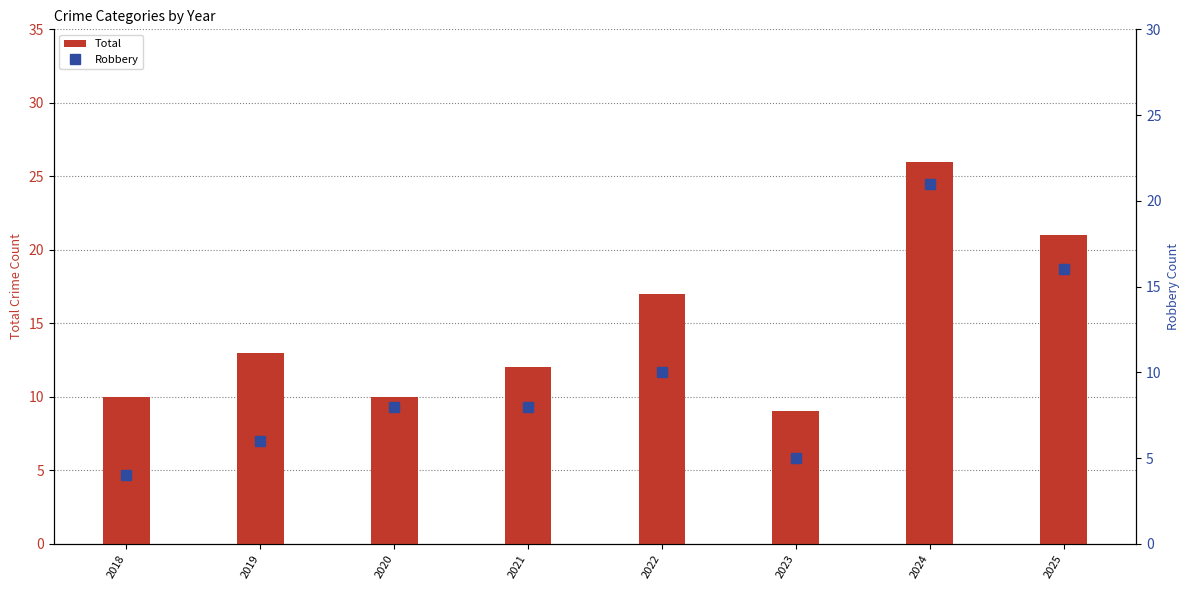

What is the difference between the maximum and minimum values in the Robbery series?

17